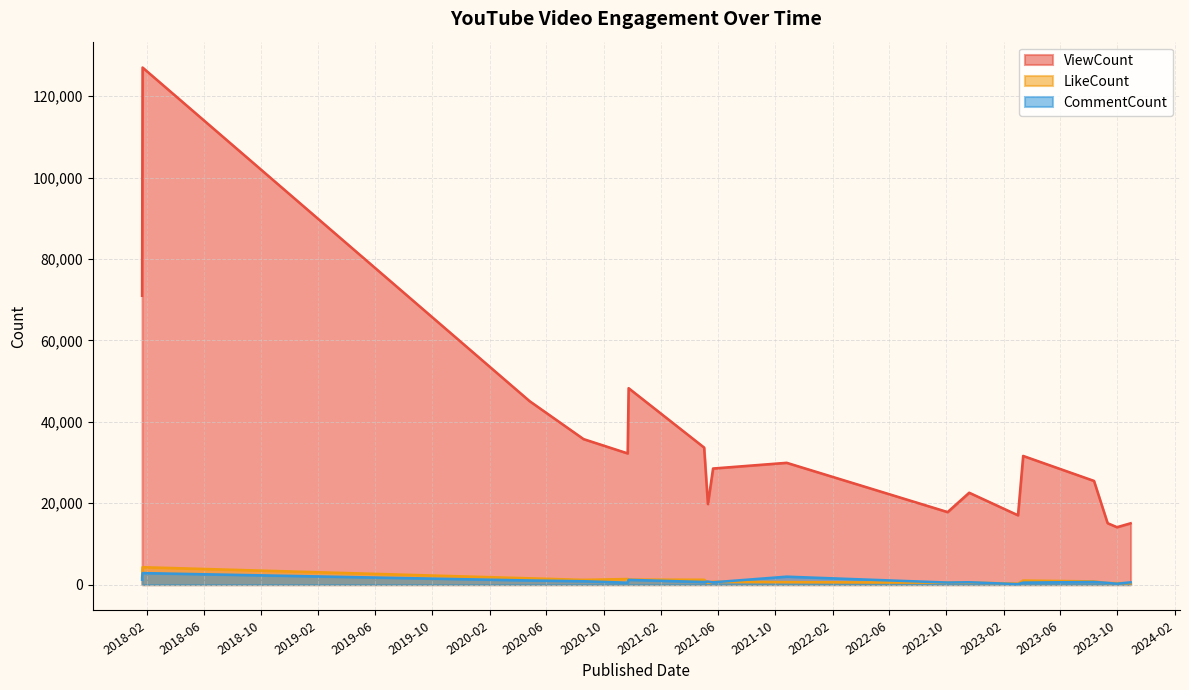

Is it true that ViewCount equals 29935 at 2021-10-26?

True